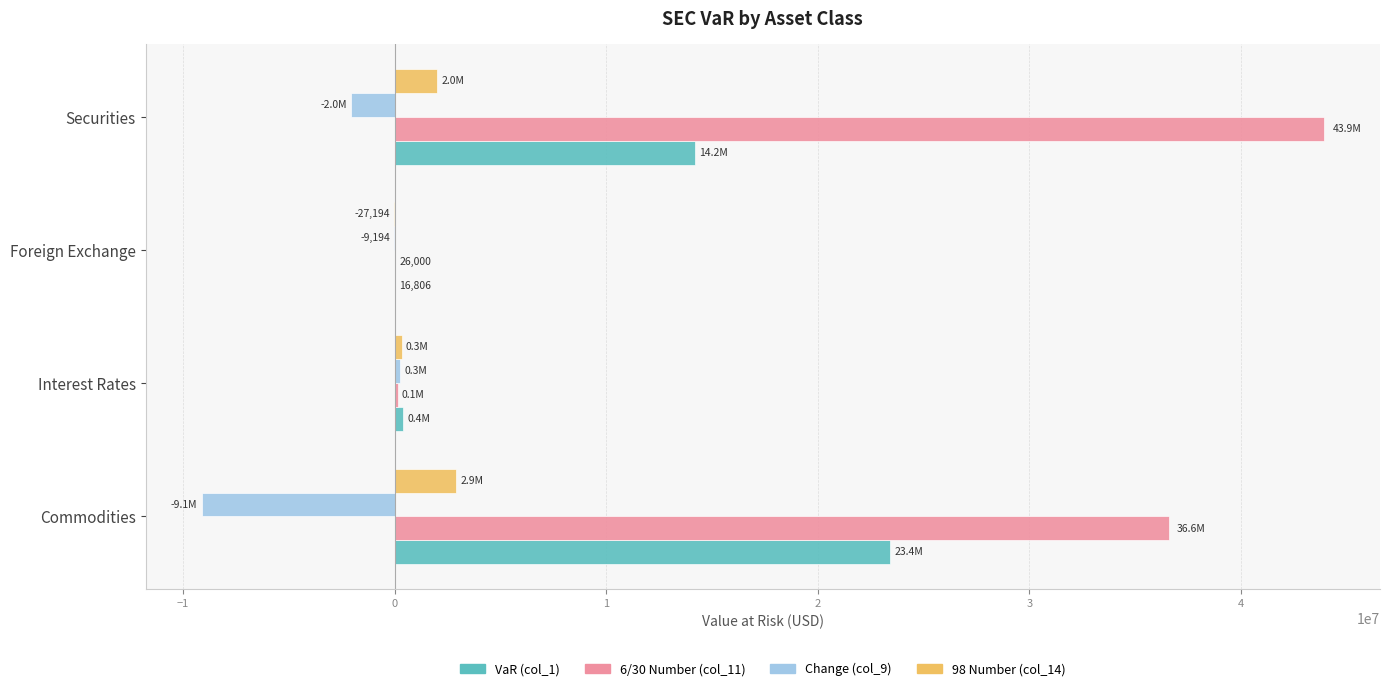

The 98 Number (col_14) series shows 2011445.6 at Securities. True or false?

True